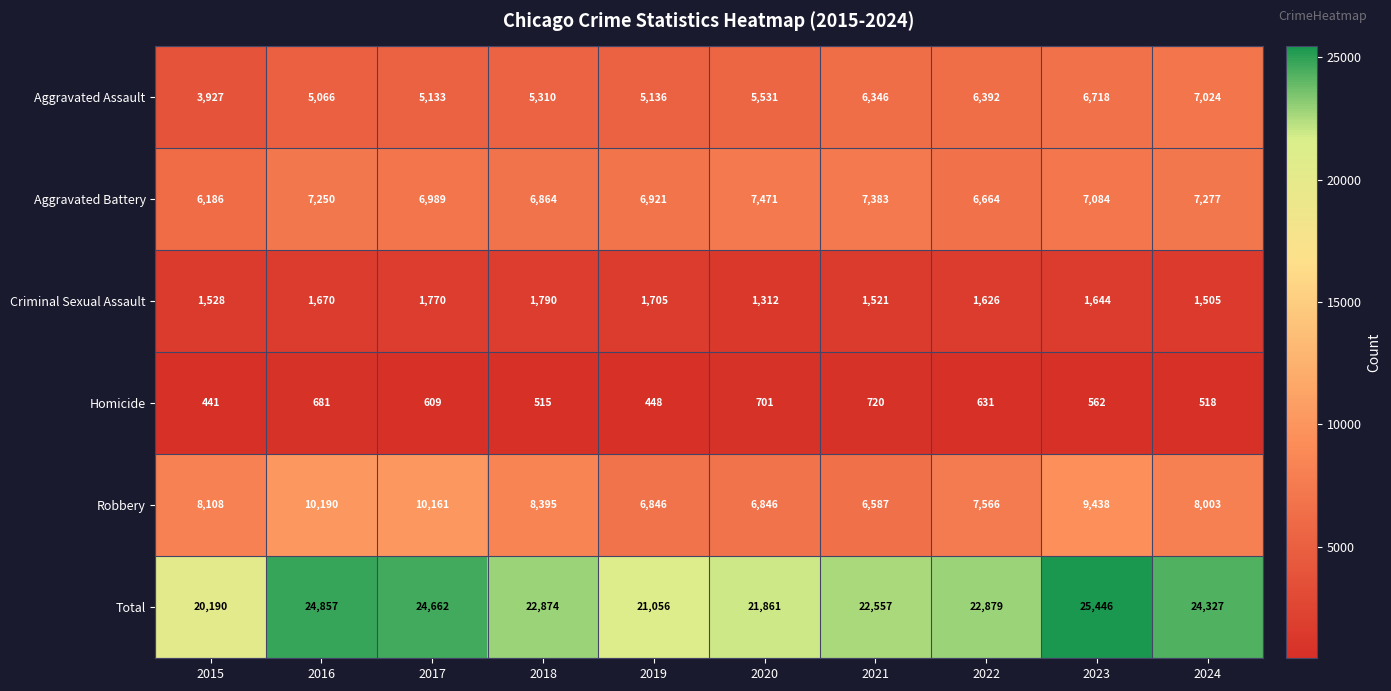

The Robbery series shows 13208 at 2024. True or false?

False